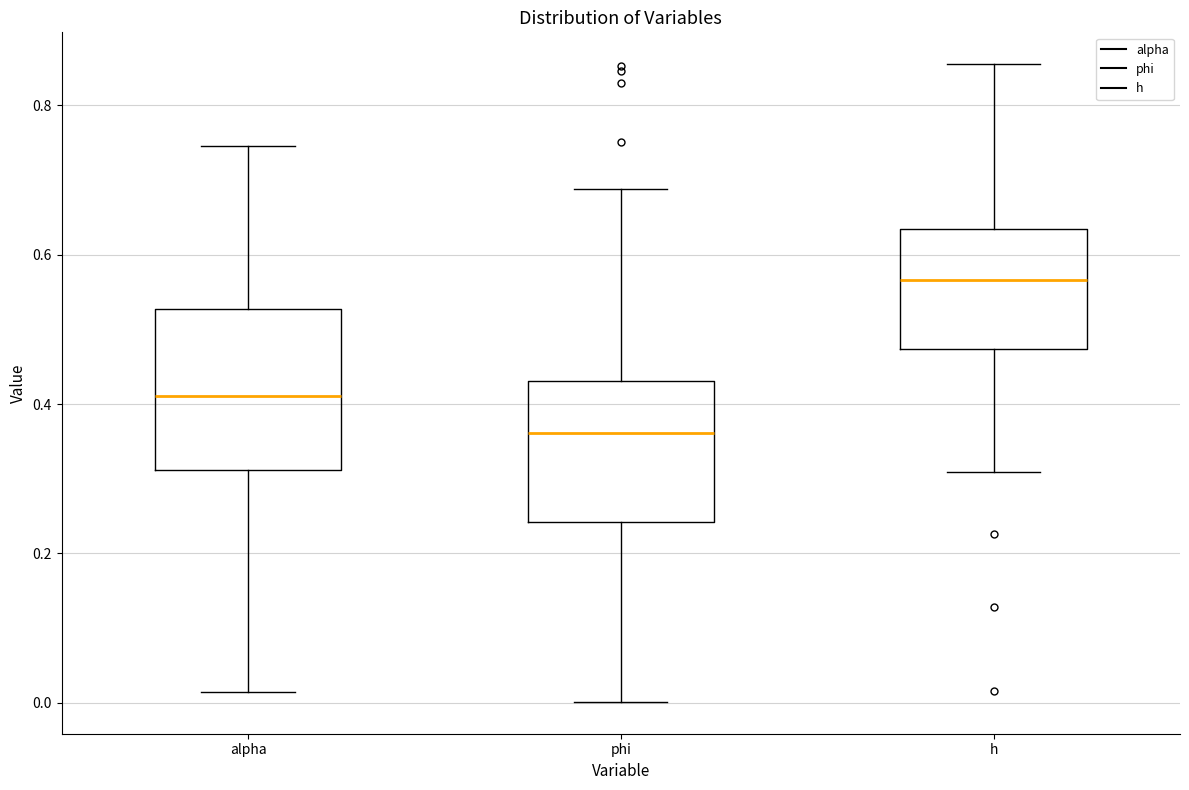

Reading left to right, read every box against the y-axis: the position of its median line, the range the box covers, and the ends of its whiskers. The values are not printed on the chart, so give them approximately, as read against the axis.

alpha: median 0.42, box 0.32 to 0.52, whiskers 0.02 to 0.74
phi: median 0.36, box 0.24 to 0.44, whiskers 0.00 to 0.68
h: median 0.56, box 0.48 to 0.64, whiskers 0.30 to 0.86